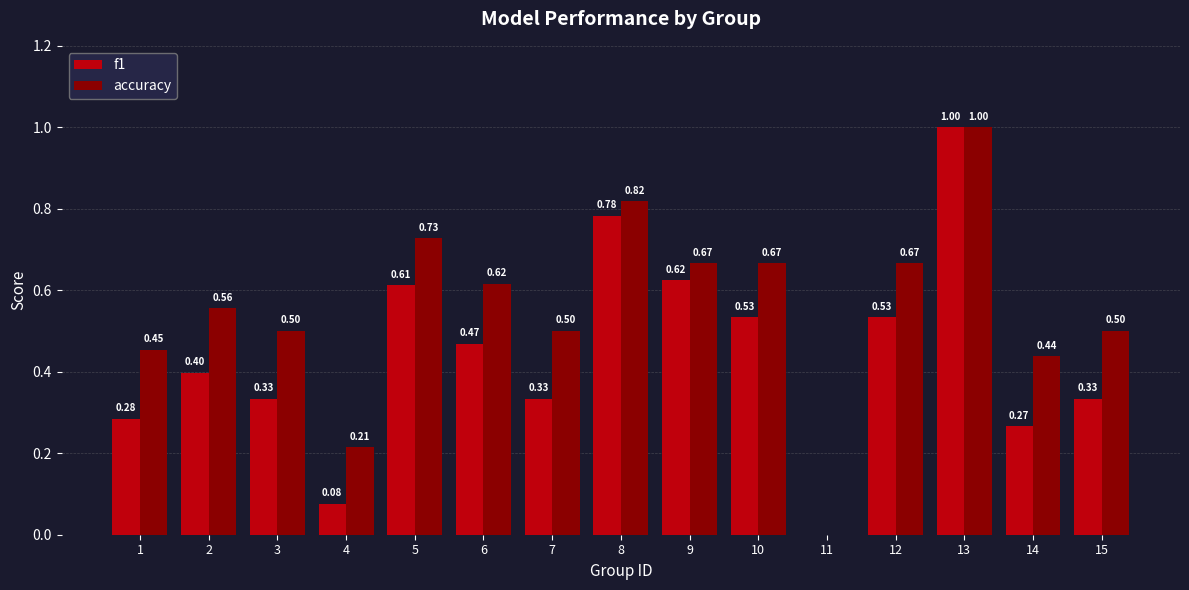

Between 11 and 12, which series saw the biggest shift?

accuracy